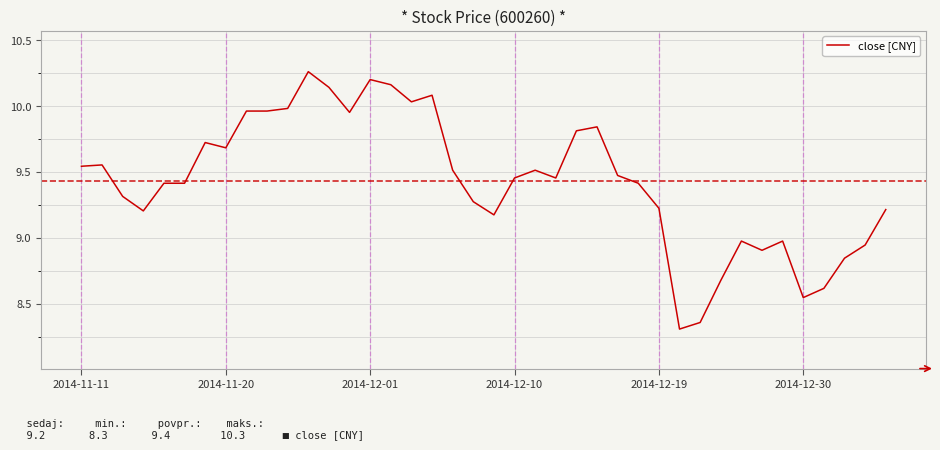

What is the difference between the maximum and minimum values?

2.0